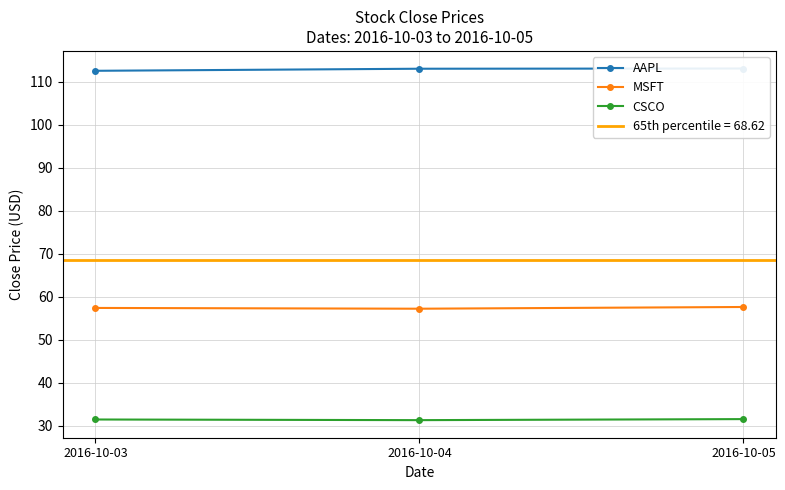

At which category is the sum across all series the highest?

2016-10-05